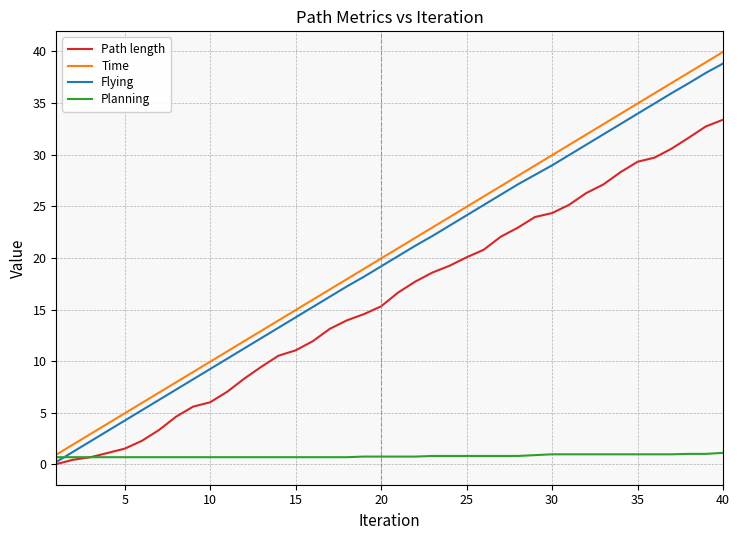

True or false: Time and Path length intersect in this chart.

False